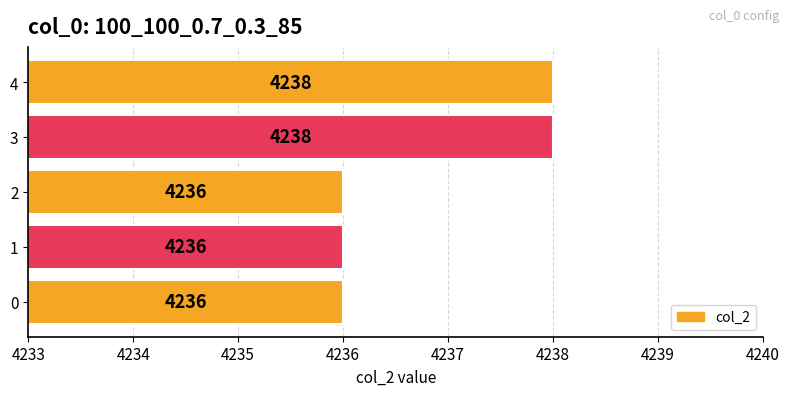

How many values are between 4236 and 4238?

5